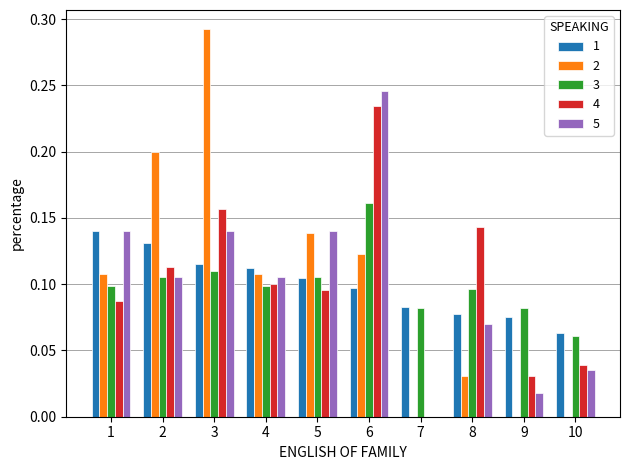

Which category has the highest value in the 3 series?

6